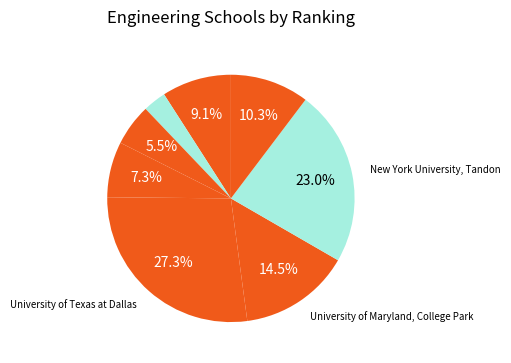

To the nearest percent, what is the average slice percentage?

12%